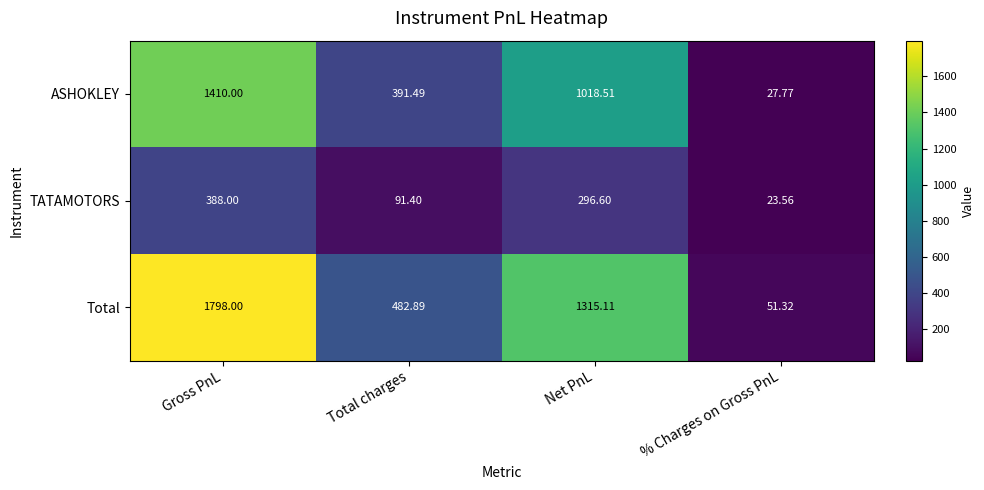

Count the number of categories in the chart.

4